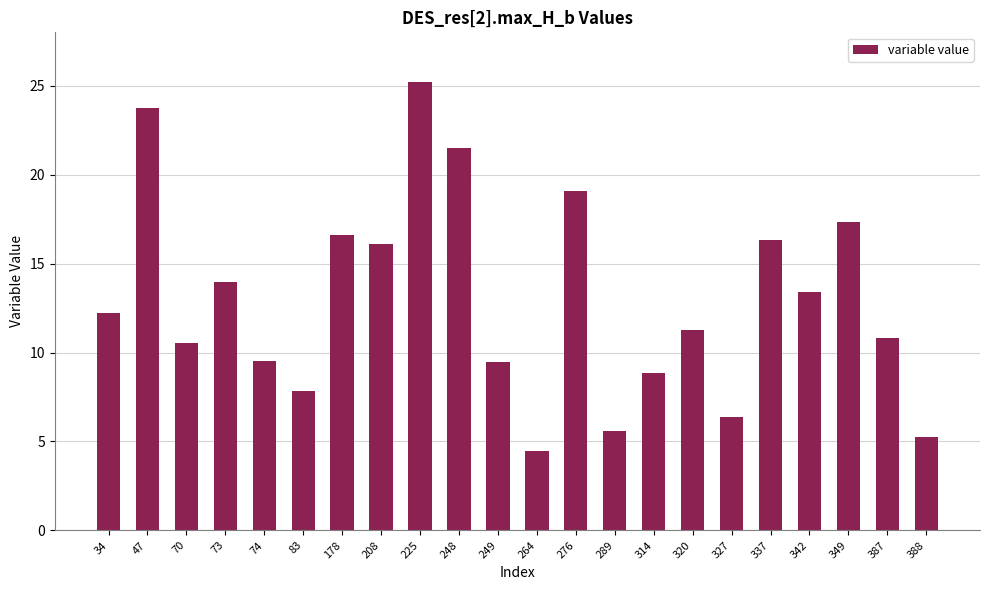

What is the ratio of the value at 34 to the value at 70?

1.2